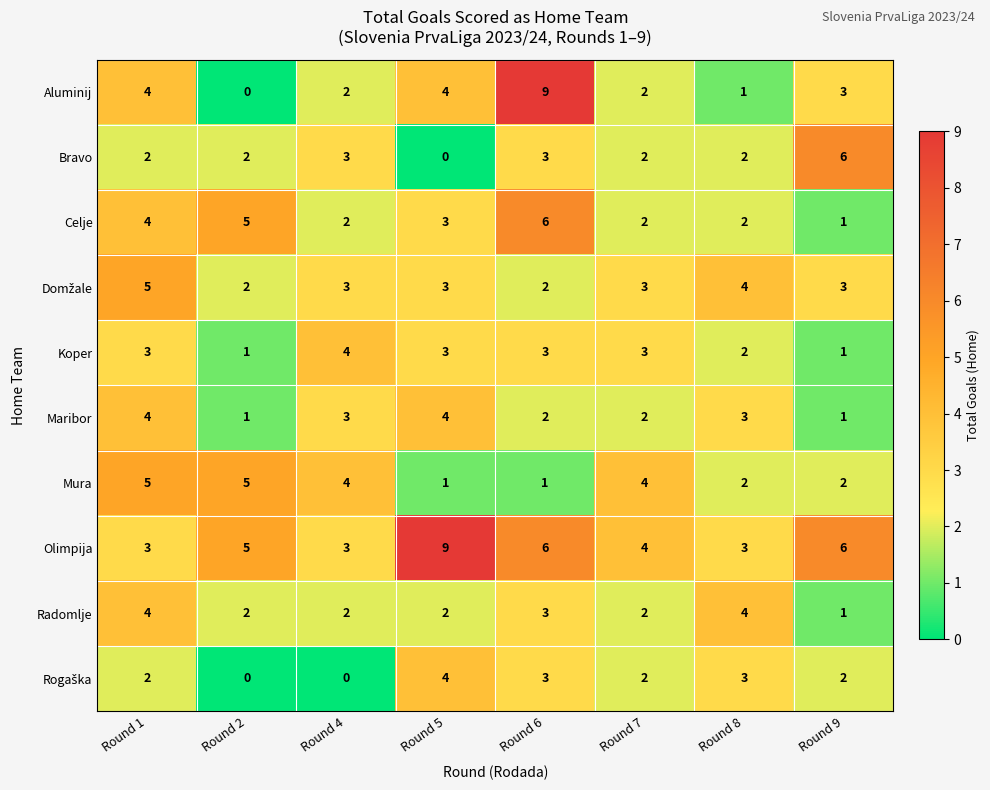

What is the sum of all Maribor values?

20